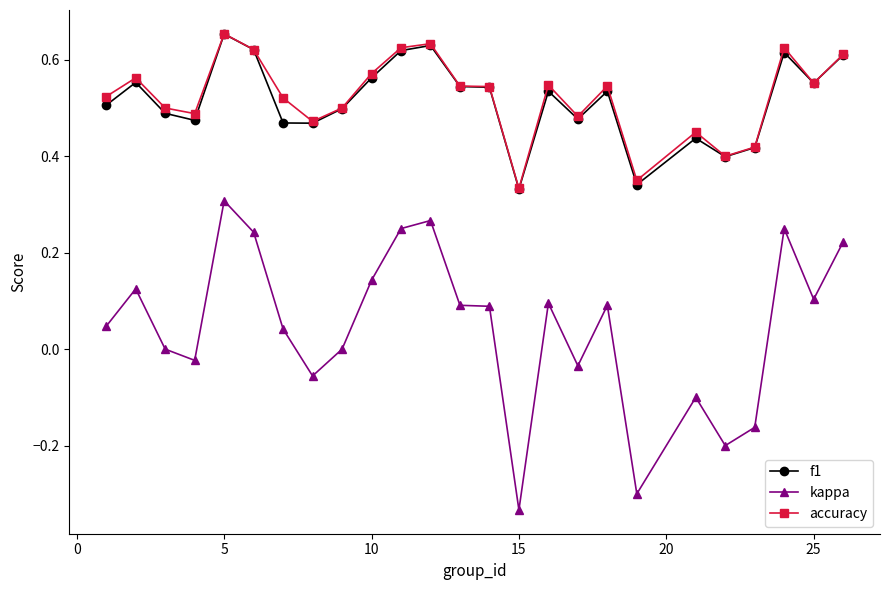

True or false: f1 and kappa cross at least once.

False